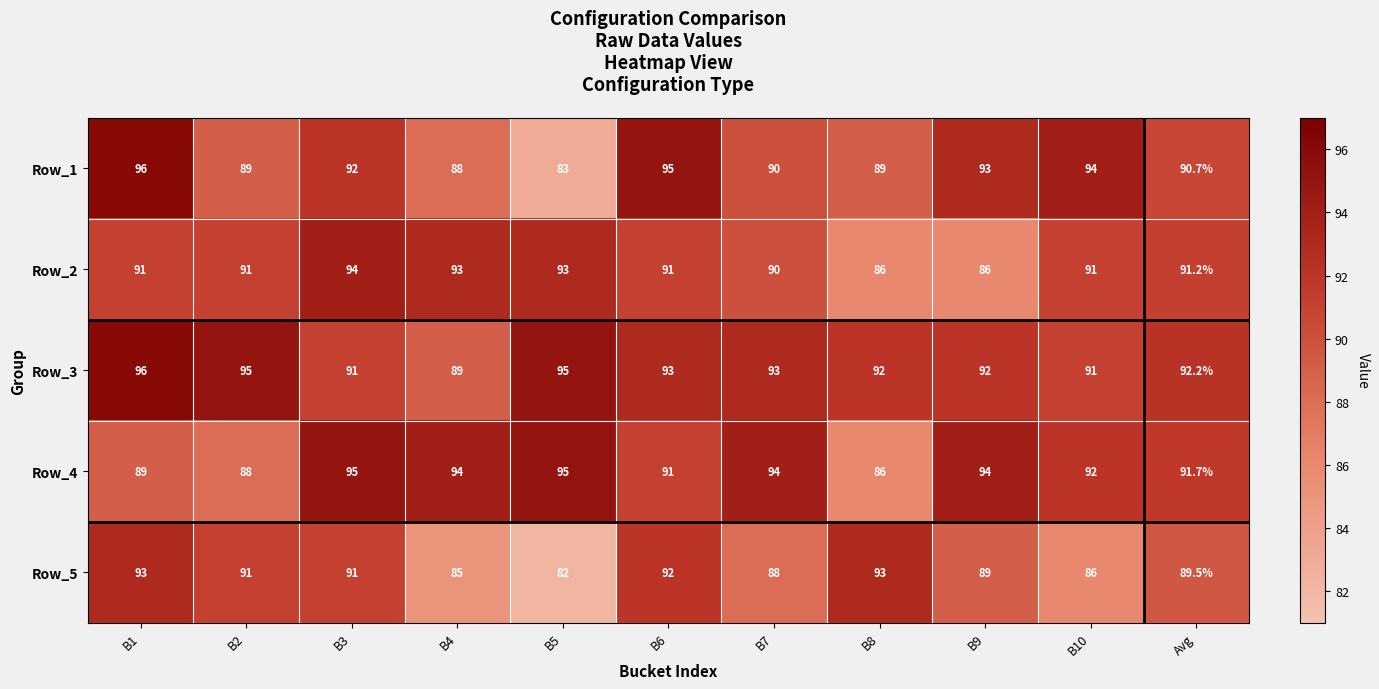

Count the number of data series in this chart.

5